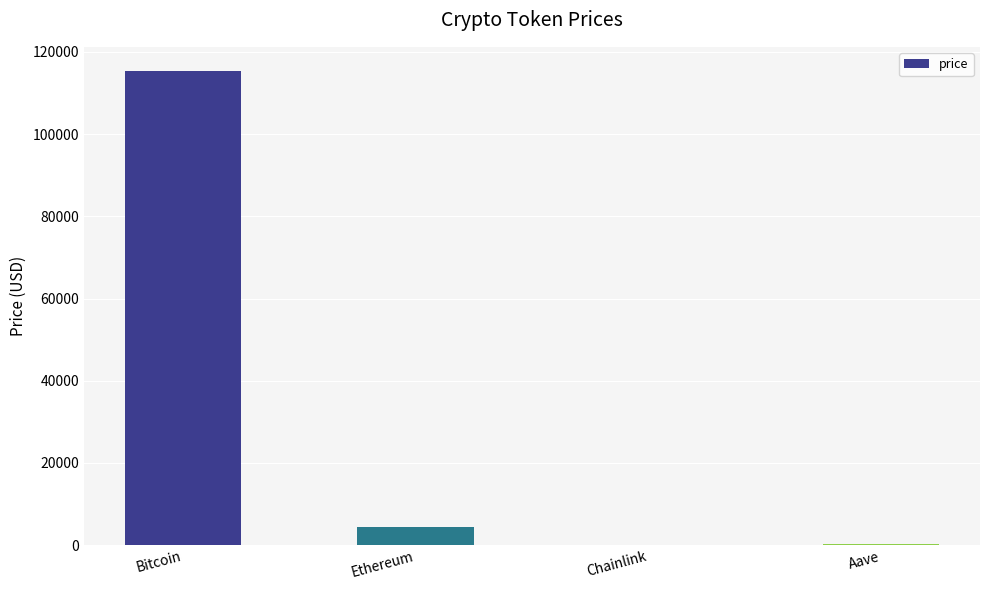

What is the sum of all values?

120288.9